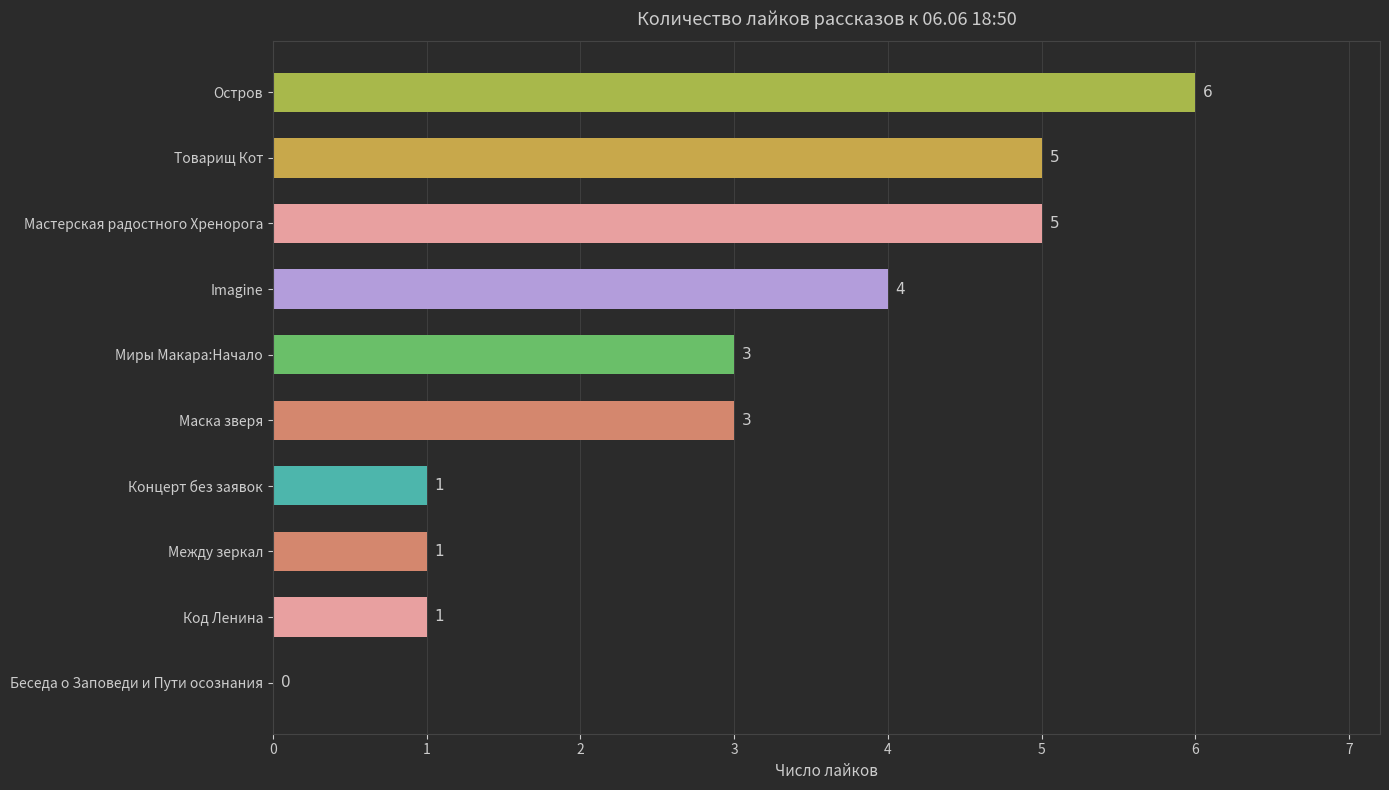

What is the change in value from Товарищ Кот to Остров?

+1